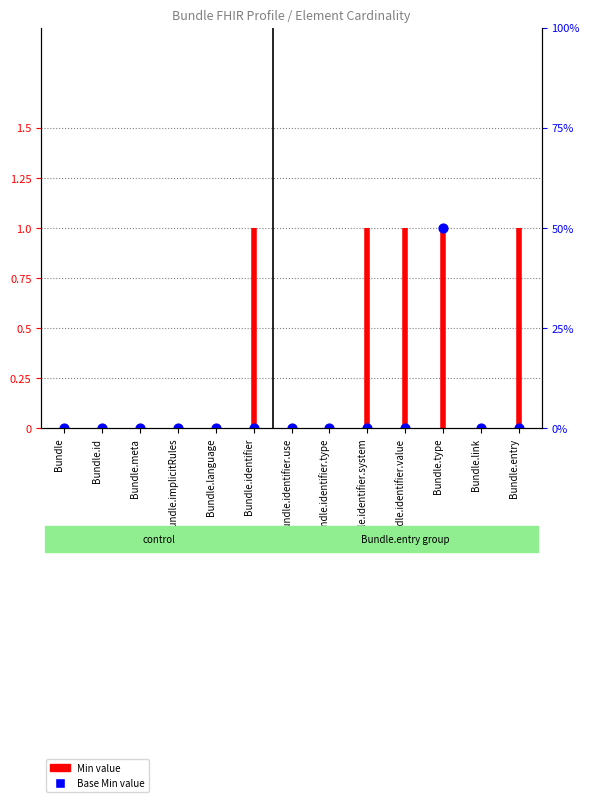

Which has a higher value, Bundle.identifier.value or Bundle?

Bundle.identifier.value